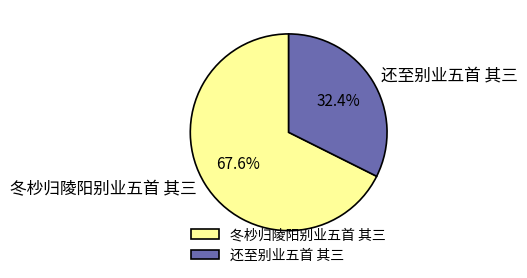

Approximately how many times larger is the value at 还至别业五首 其三 compared to 冬杪归陵阳别业五首 其三?

0.5